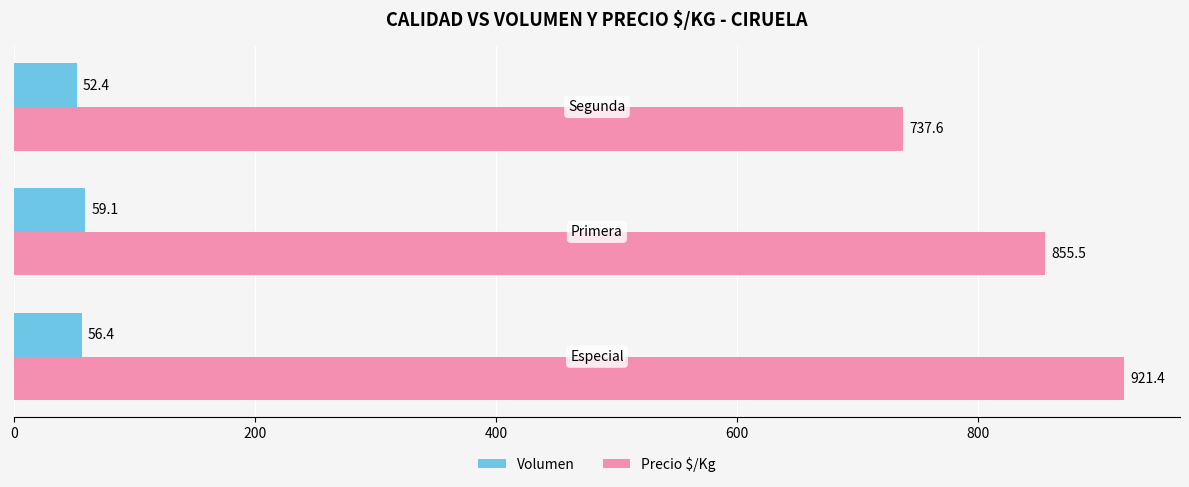

Which series has the largest total across all categories?

Precio $/Kg